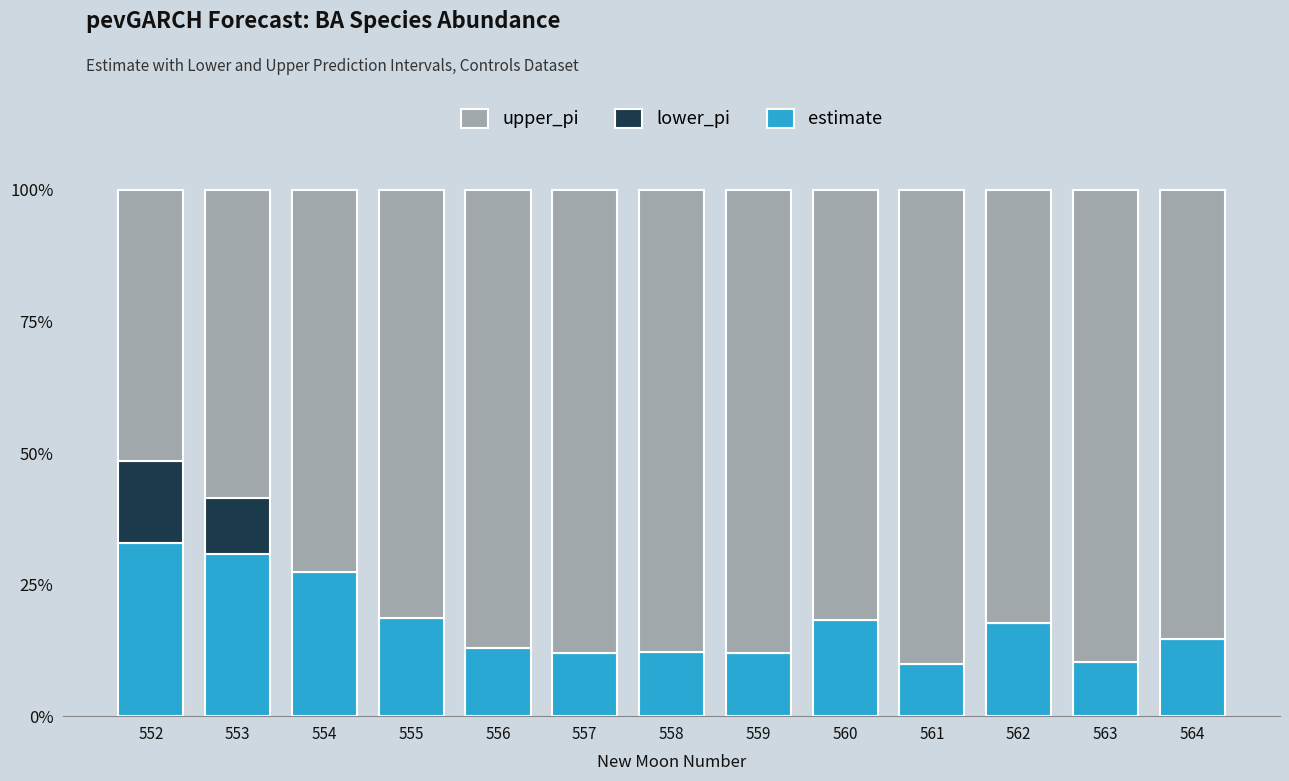

What is the highest value of the estimate series?

32.8